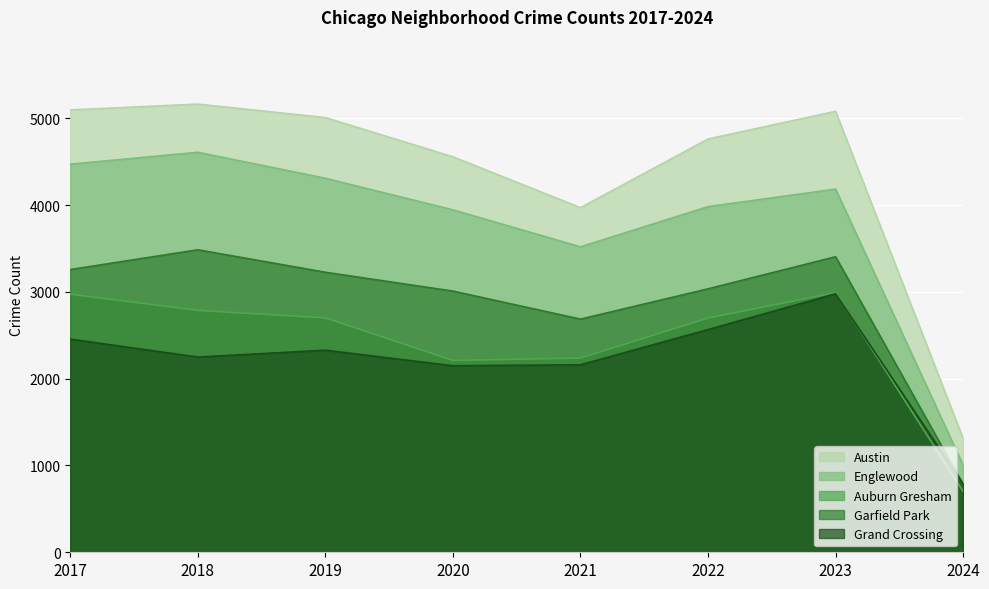

What is the total value across all series at 2024?

4590